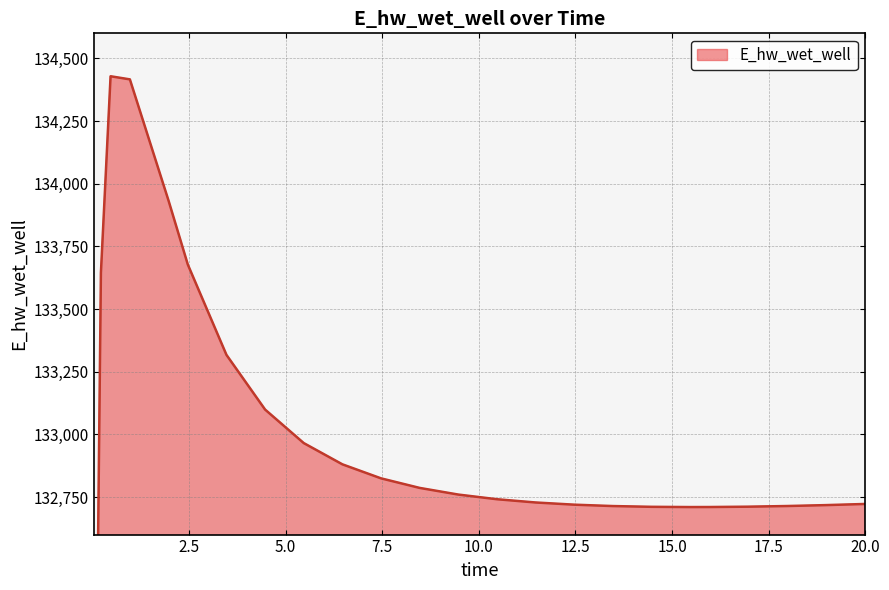

How many lines are shown in the chart?

1